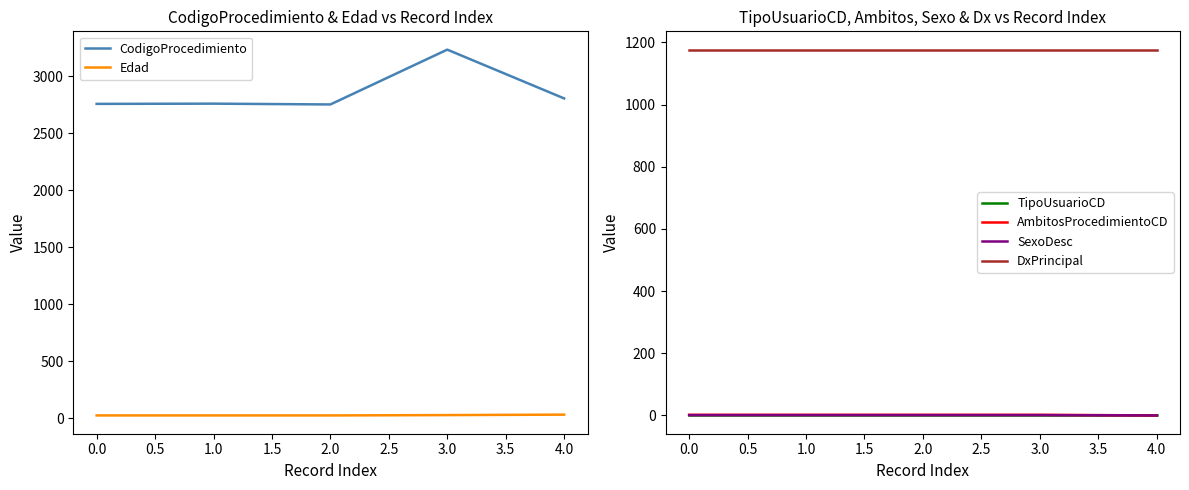

True or false: DxPrincipal and SexoDesc intersect in this chart.

False